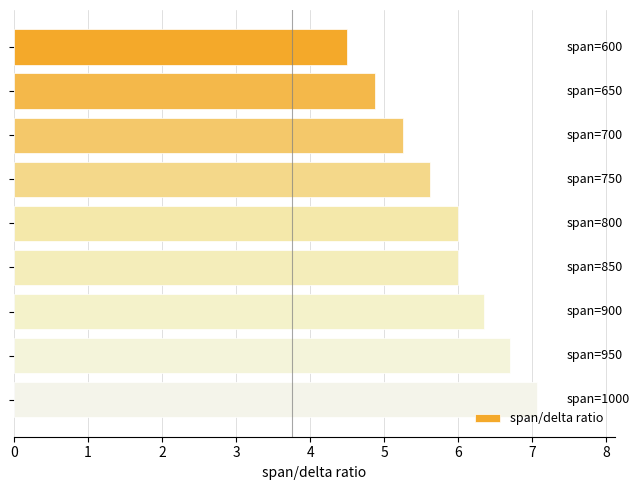

Count the number of categories in the chart.

9